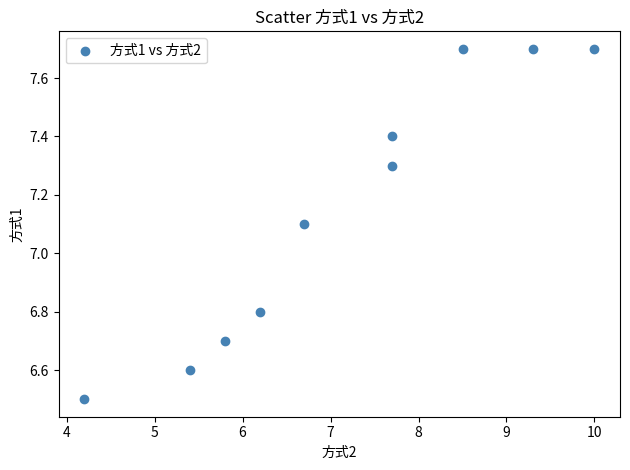

What is the average X value?

7.2